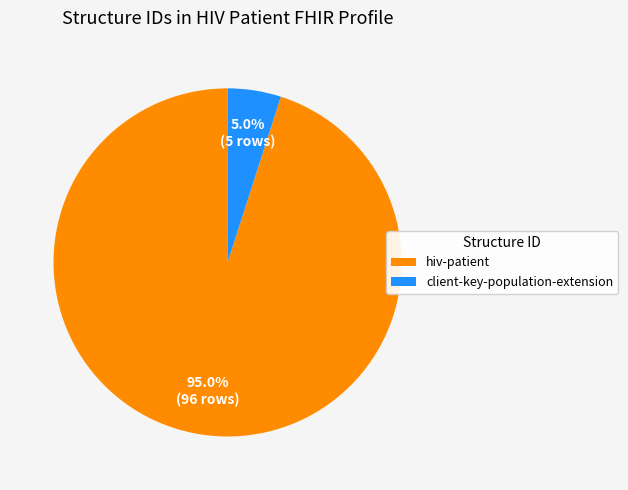

What portion of the pie excludes client-key-population-extension?

95.0%